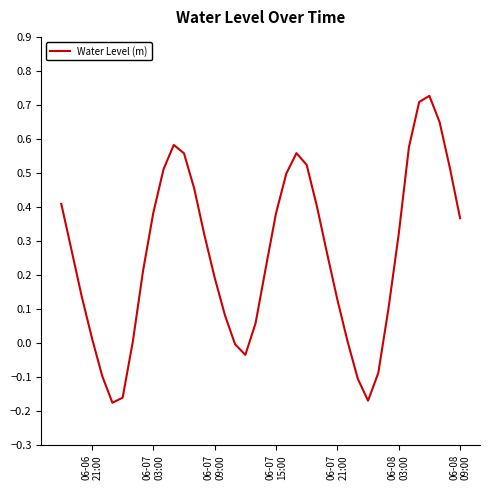

How many lines are shown in the chart?

1